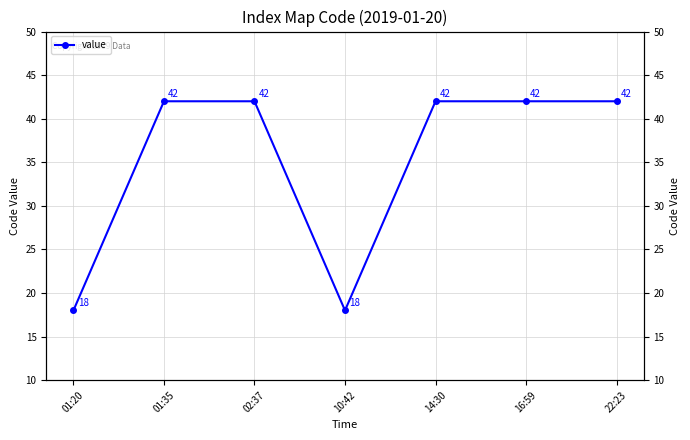

Which has a higher value, 16:59 or 02:37?

16:59